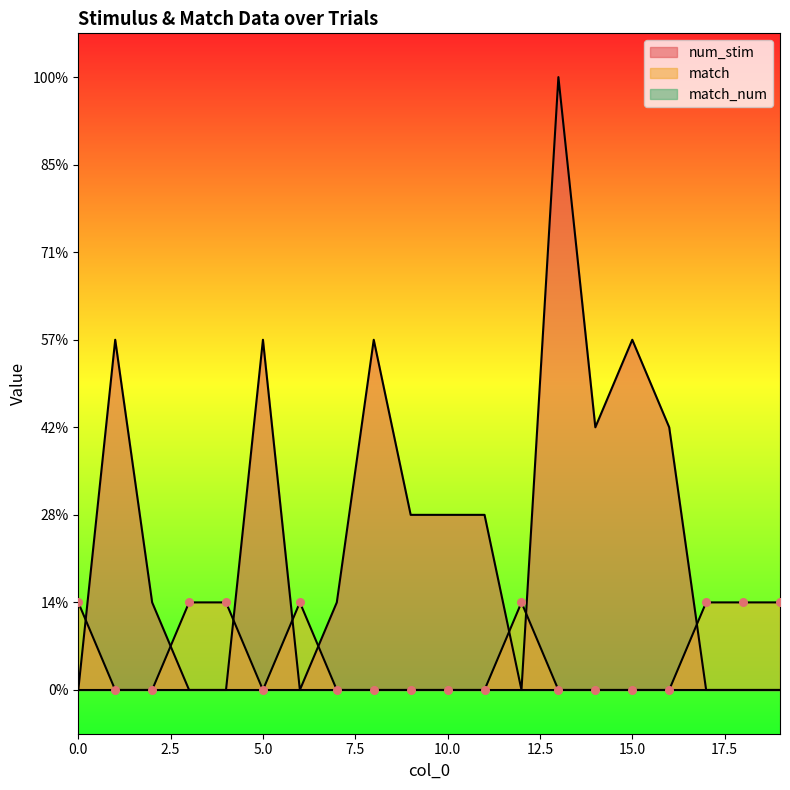

At how many categories does at least one series exceed 5?

1